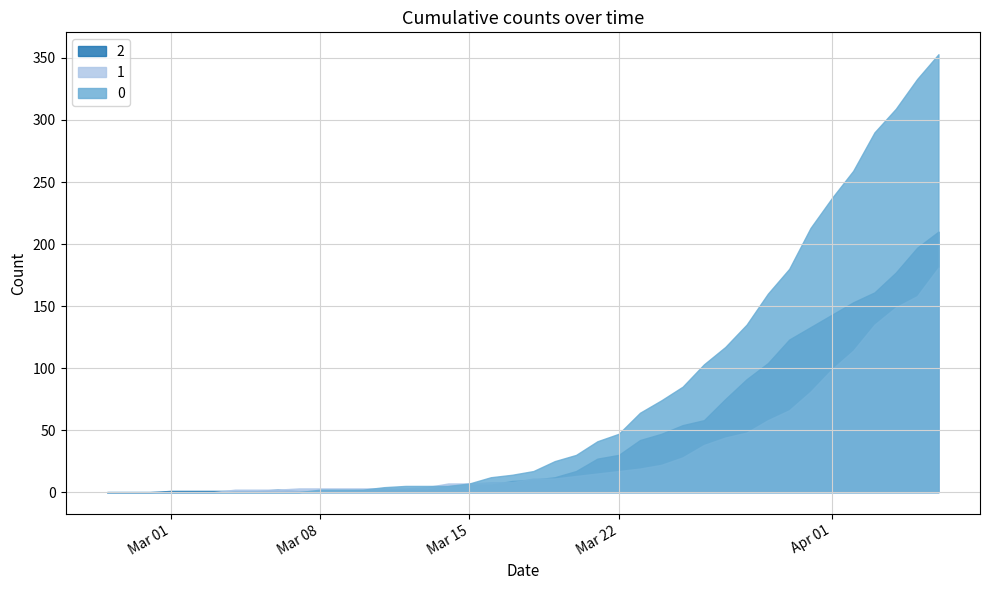

How many positive values does the 1 series have?

34